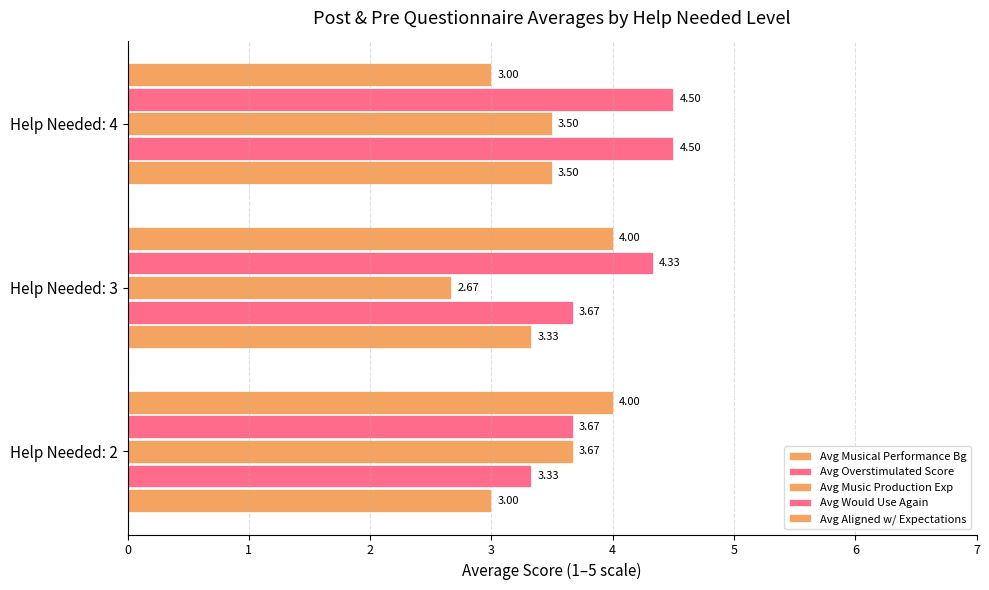

What is the difference between the second highest and minimum values in the Avg Overstimulated Score series?

0.3